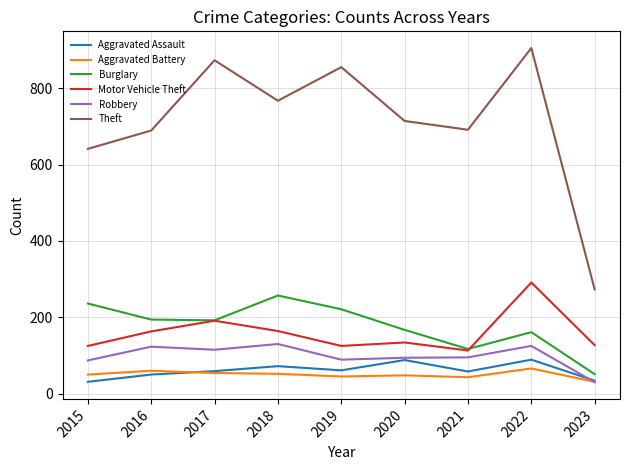

After their last crossing, which series has the higher values: Robbery or Aggravated Battery?

Aggravated Battery